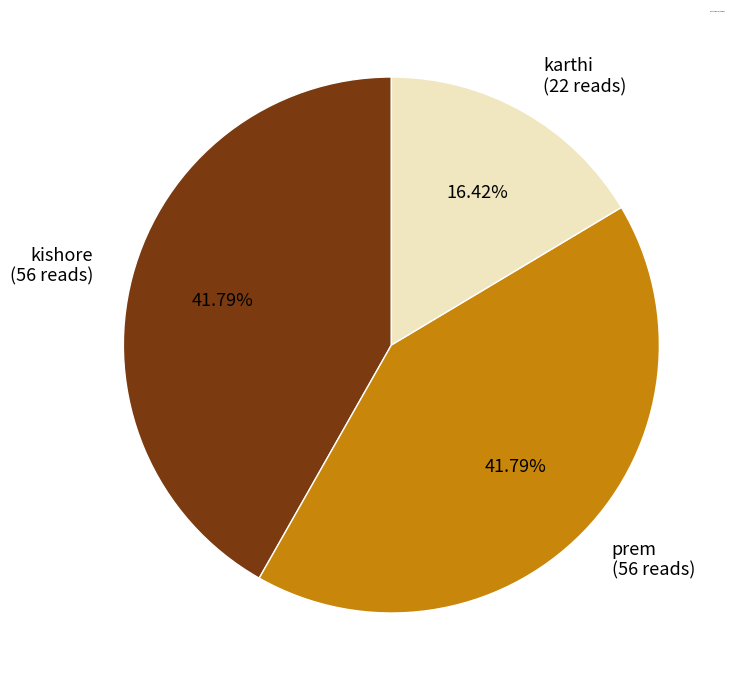

To the nearest percent, what is the difference between the largest and smallest slice percentages?

25%